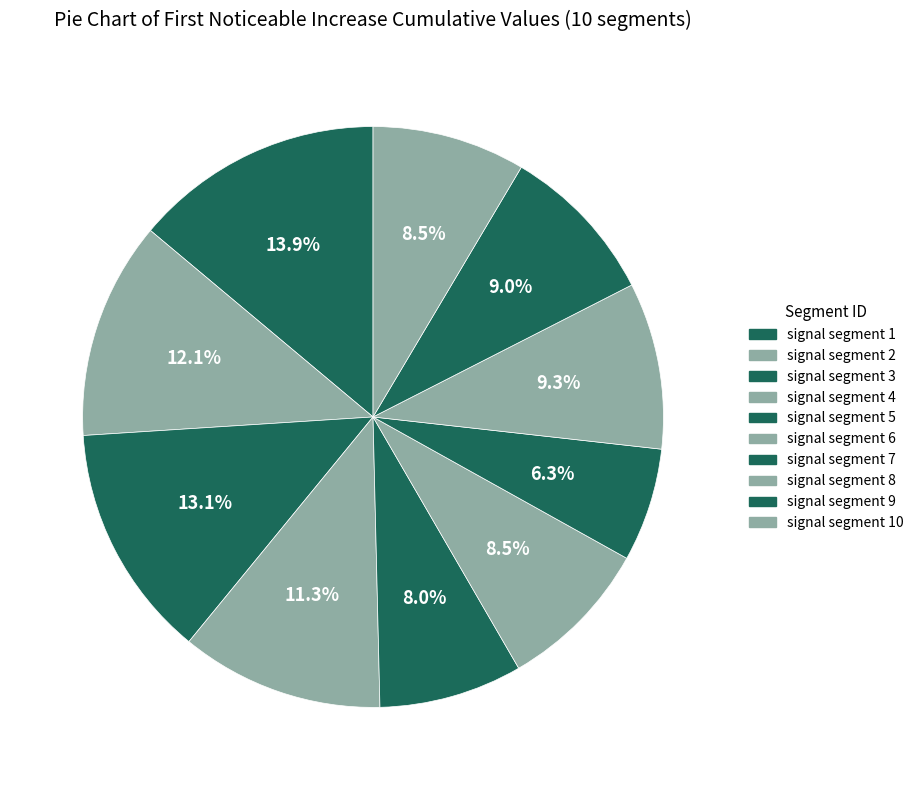

To the nearest percent, what percentage of the pie is signal segment 7?

6%